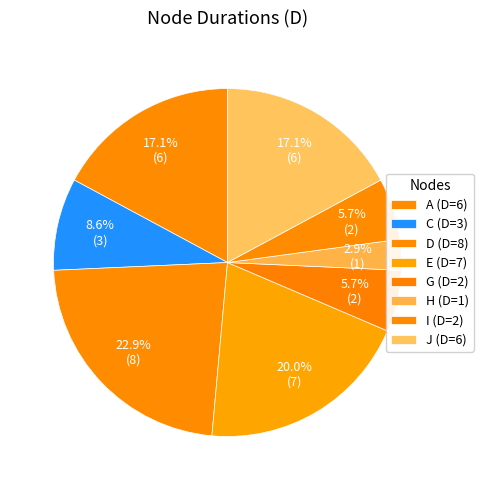

Rank the categories by value from lowest to highest.

H, G, I, C, A, J, E, D